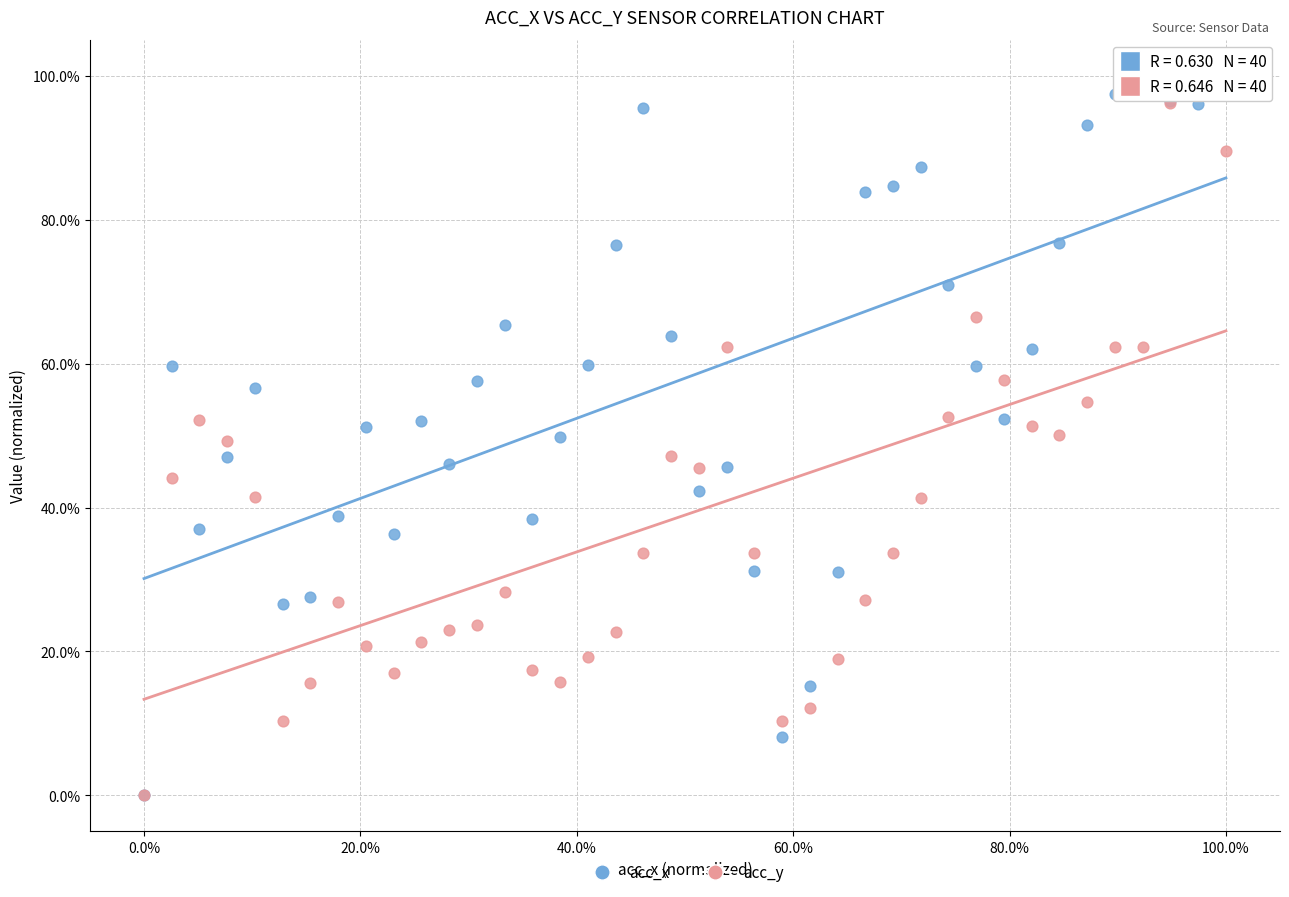

What are all the series names shown in the legend?

acc_x, acc_y